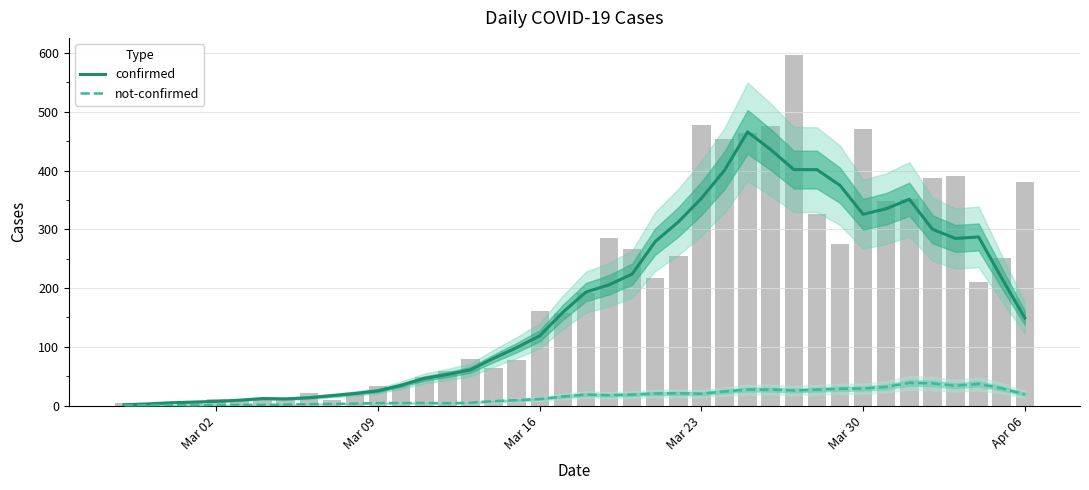

Is it true that not-confirmed equals 7.5 at 27?

False